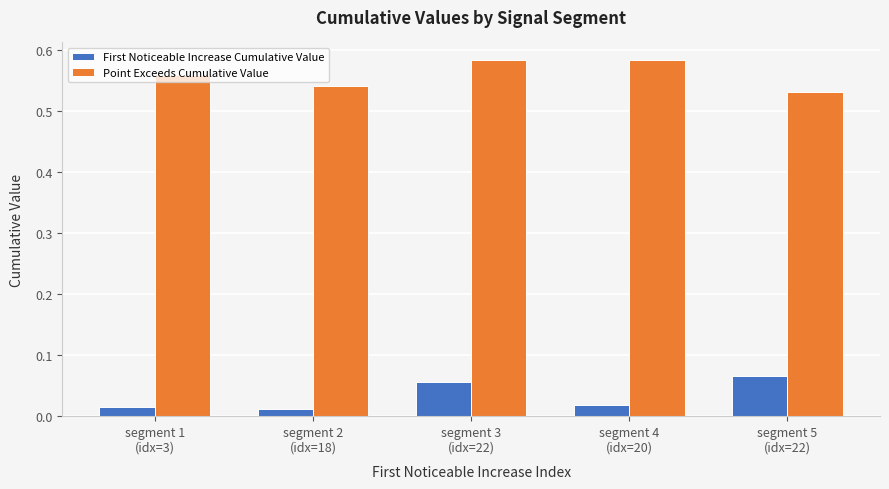

Rank the series by their maximum value, from lowest to highest.

First Noticeable Increase Cumulative Value, Point Exceeds Cumulative Value